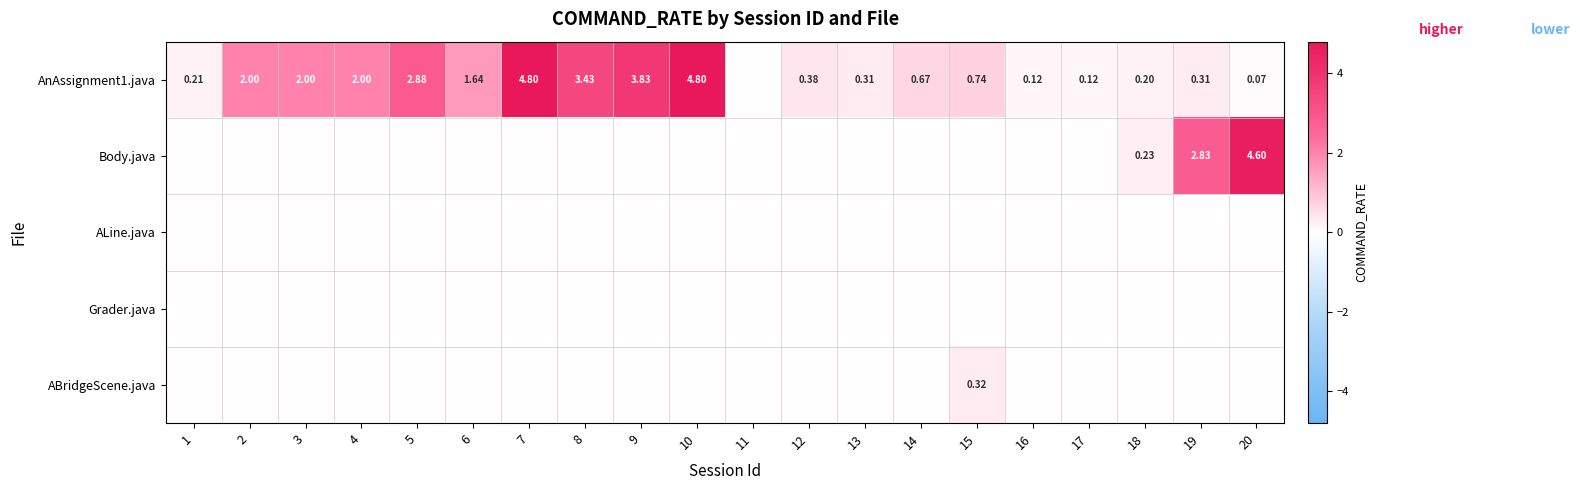

The value of ALine.java at 20 is 0.0. True or false?

True